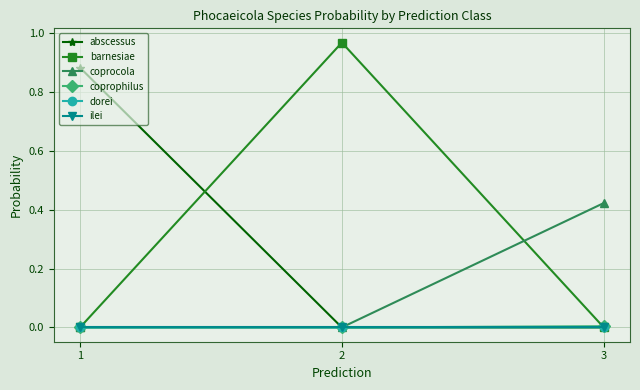

True or false: coprophilus has a value of 0.0 at 1.

True